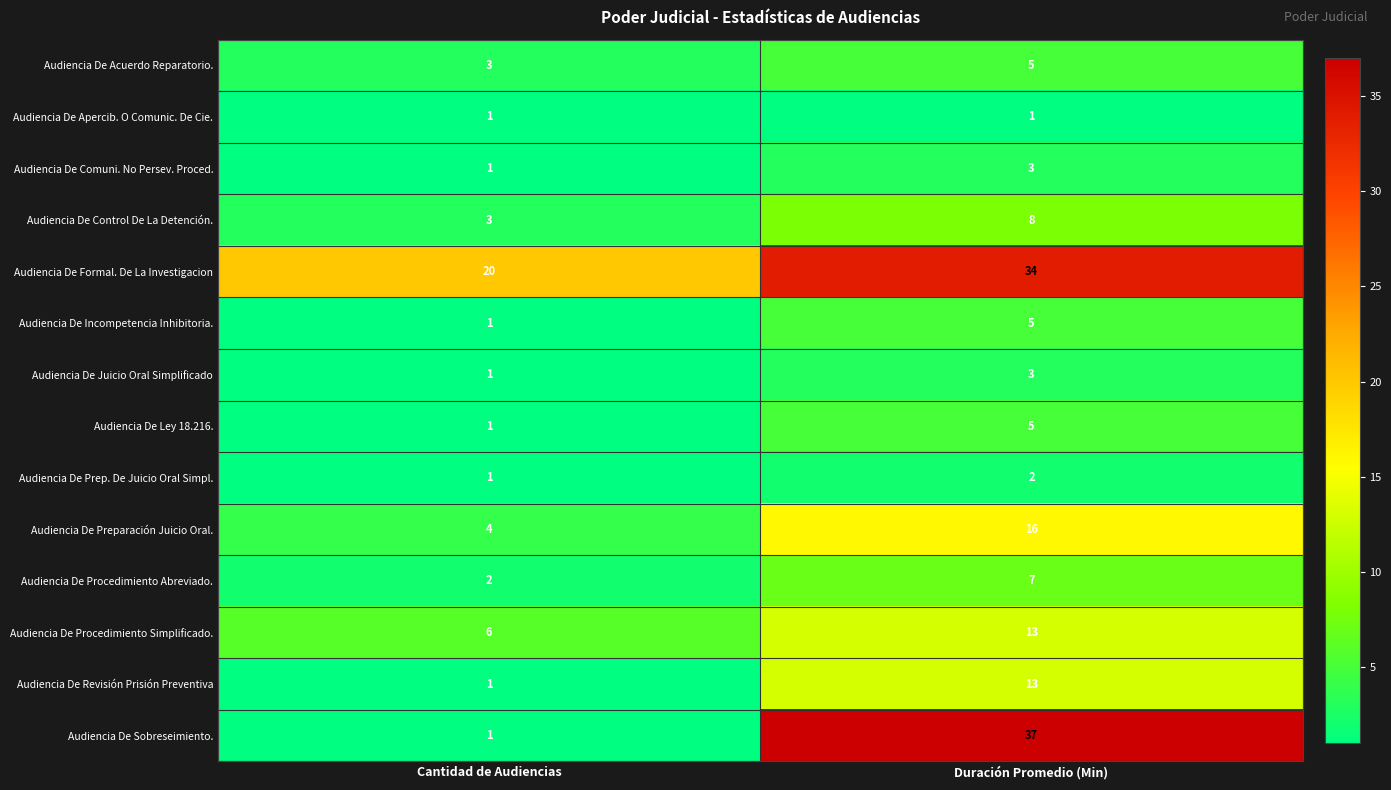

List the labels in order of Audiencia De Ley 18.216. value, largest first.

Duración Promedio (Min), Cantidad de Audiencias